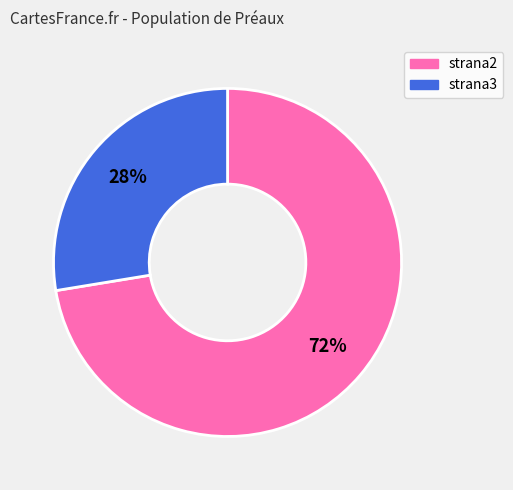

Is strana3 the majority of the pie?

No